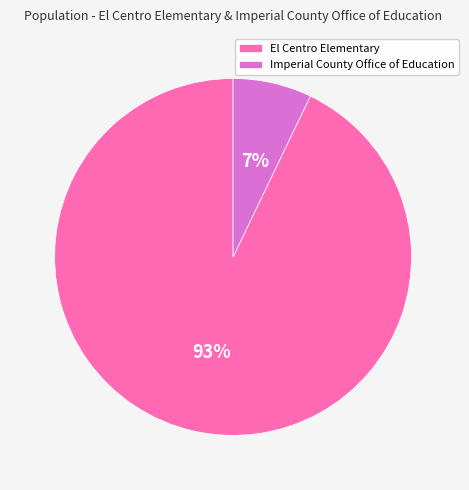

To the nearest percent, what is the average slice percentage?

50%